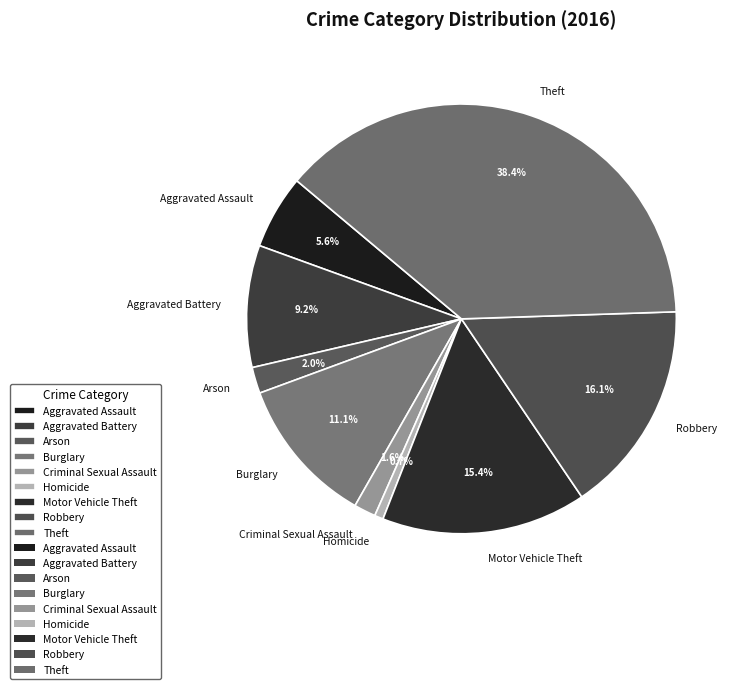

To the nearest percent, what is the average slice percentage?

11%